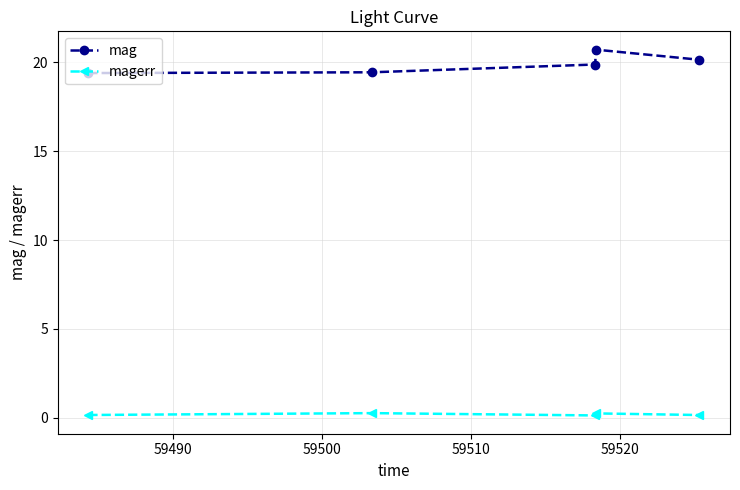

What is the greatest value displayed?

20.7